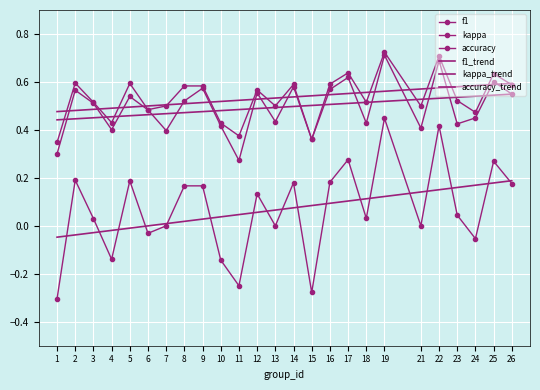

True or false: kappa_trend has a value of 0.0 at 9.

True